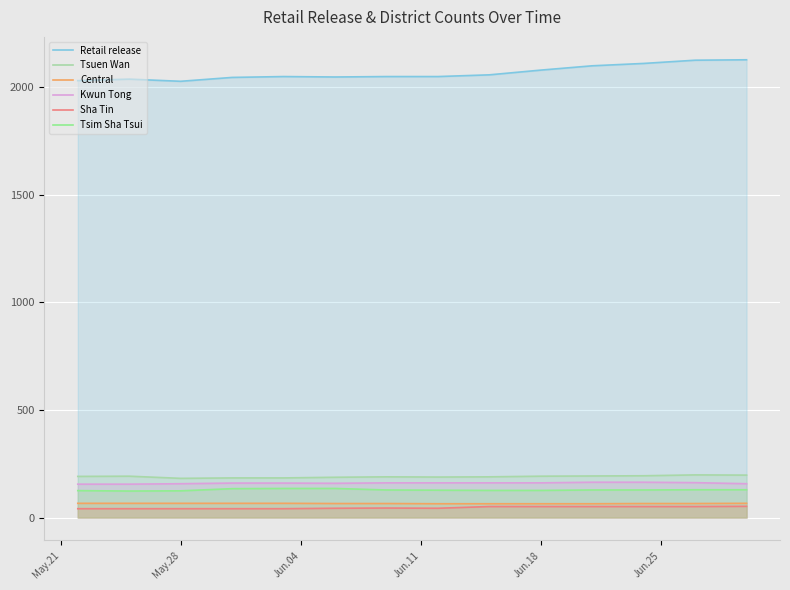

What is the greatest value displayed?

2127